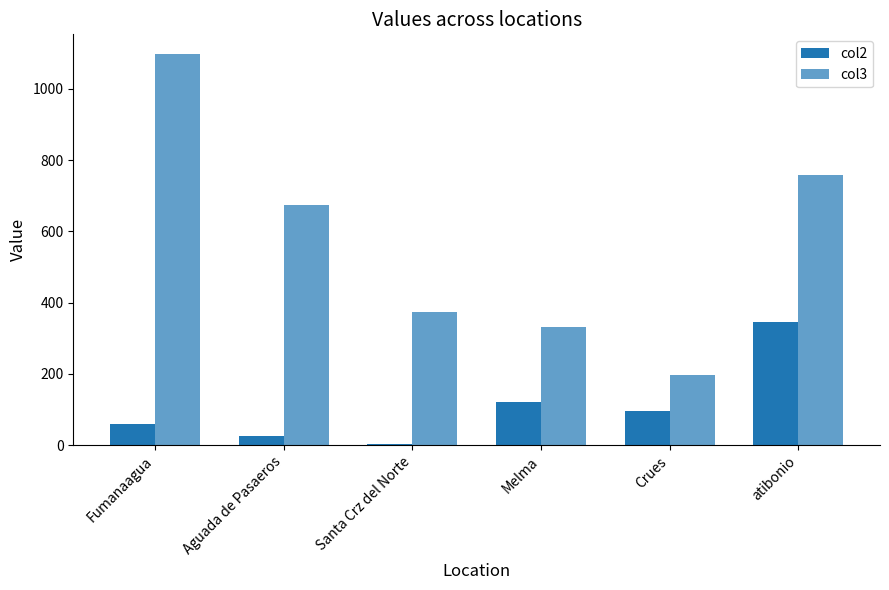

The col2 series shows 345.6 at atibonio. True or false?

True